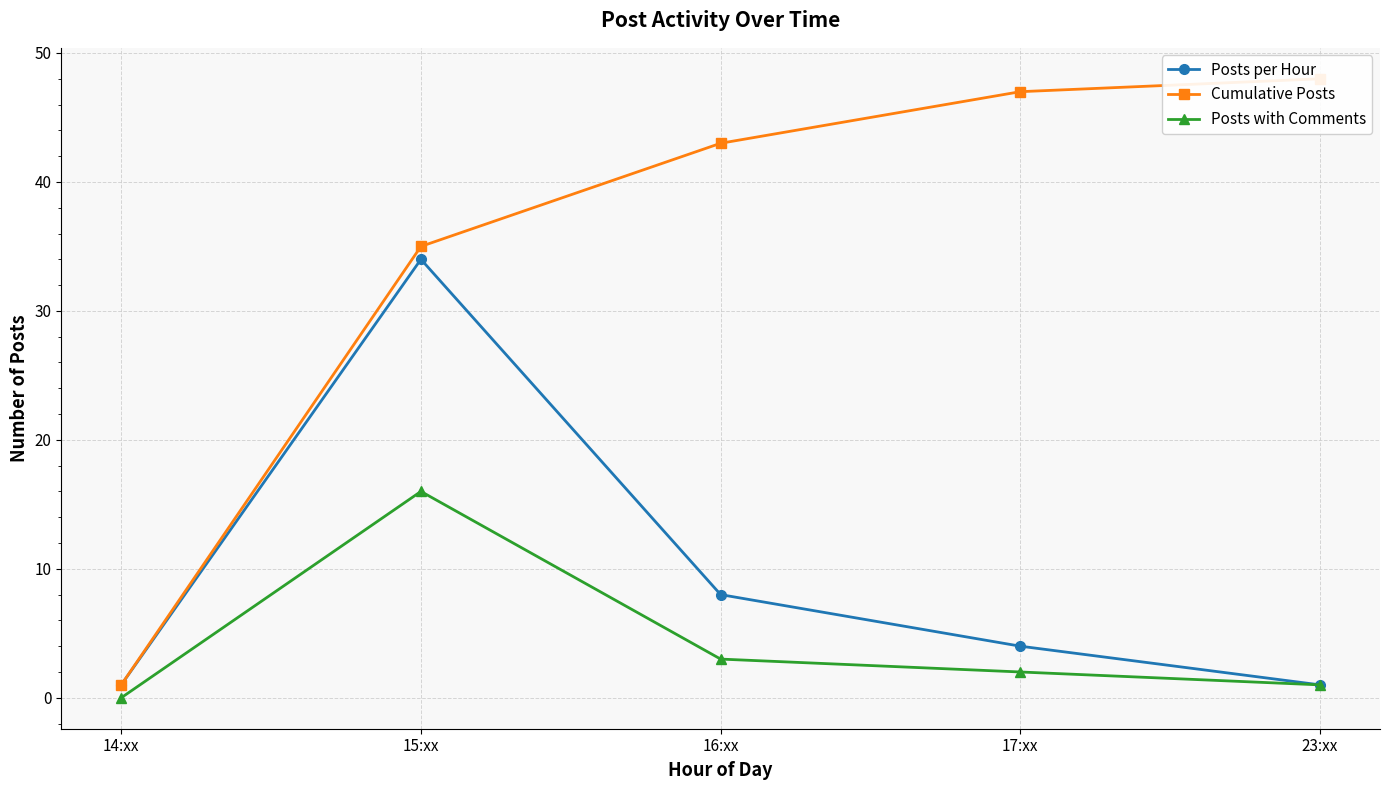

Is it true that Cumulative Posts equals 48 at 23:xx?

True